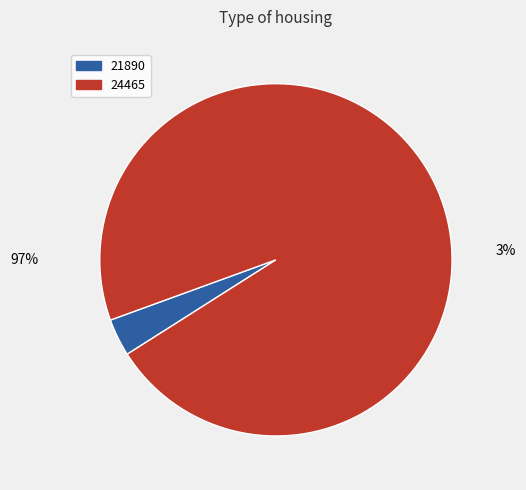

Is 21890 the majority of the pie?

No